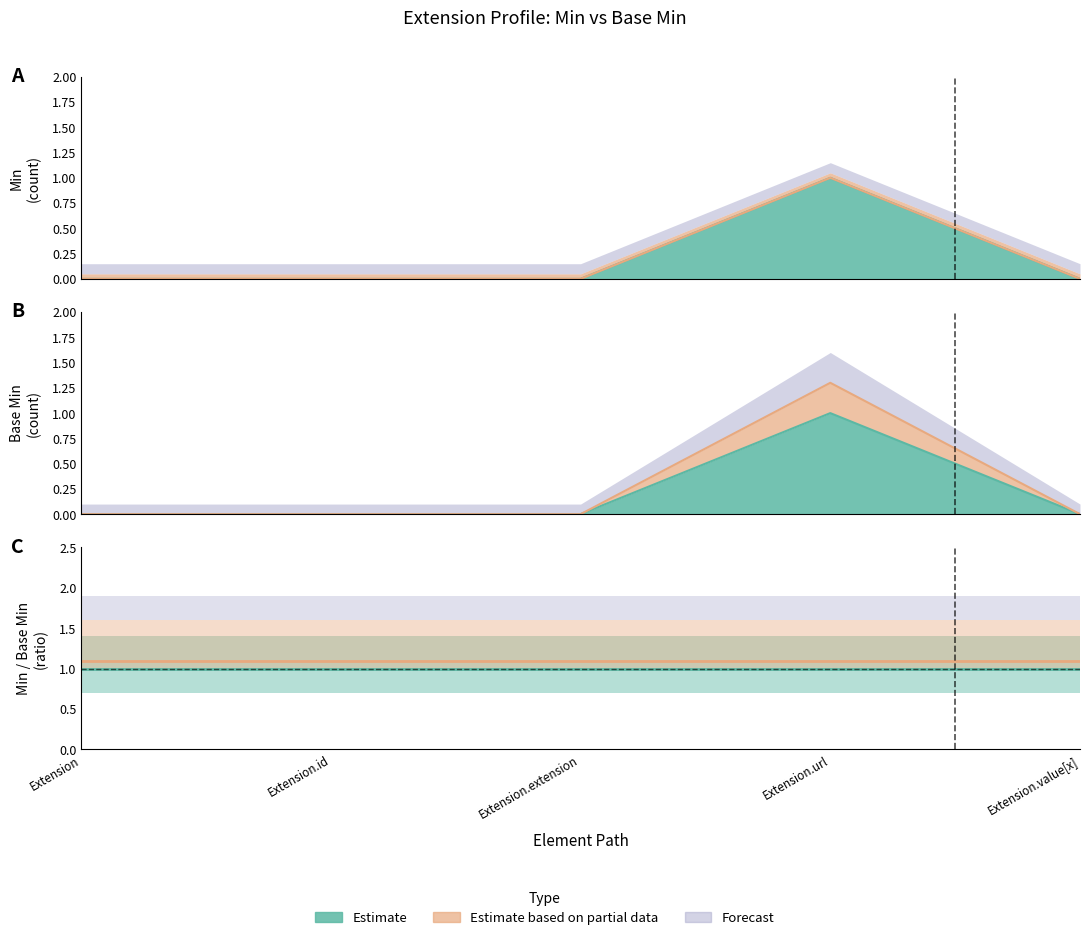

How many interior local peaks does the Base Min series have?

1